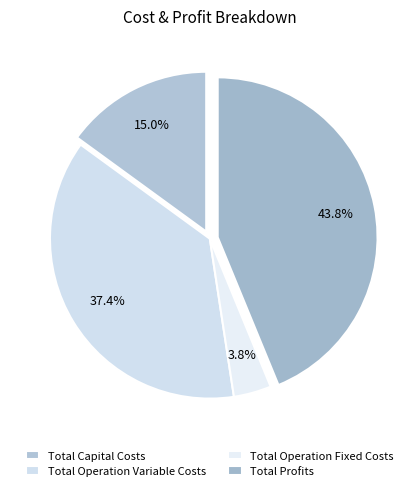

Count the number of slices in the pie.

4